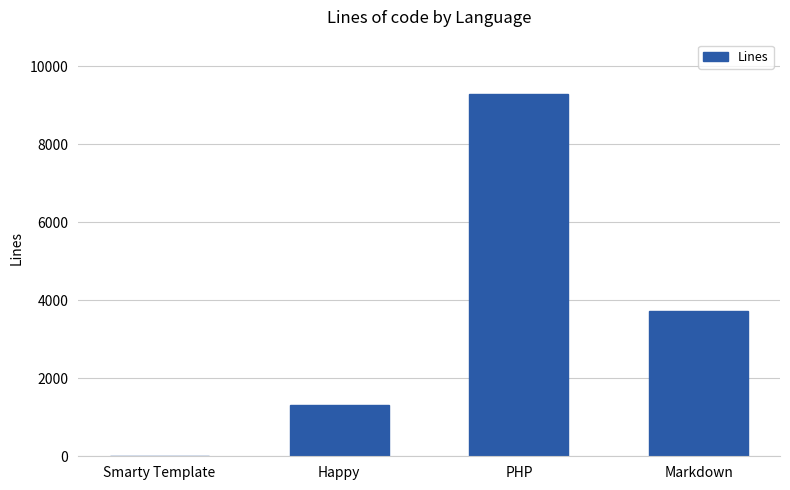

Which has a higher value, Happy or Markdown?

Markdown